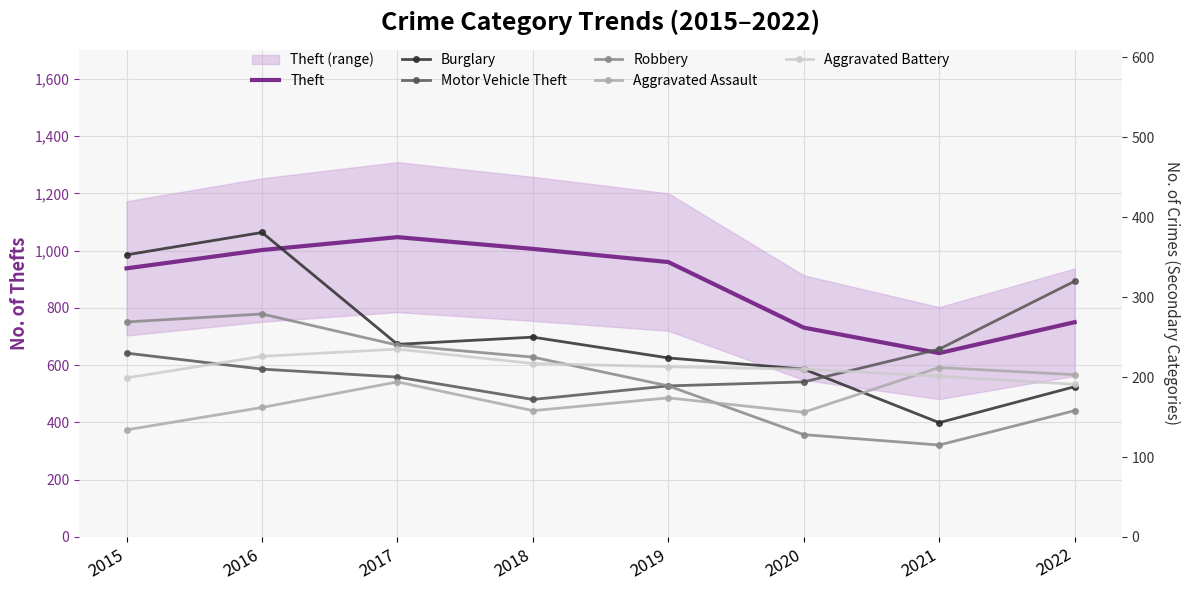

Reading right to left, what are all the values shown in this chart?

Theft: 750	642	731	960	1006	1047	1002	938
Burglary: 188	143	210	224	250	241	381	353
Motor Vehicle Theft: 320	235	194	189	172	200	210	230
Robbery: 158	115	128	189	225	240	279	269
Aggravated Assault: 203	212	156	174	158	194	162	134
Aggravated Battery: 191	201	210	213	217	235	226	199